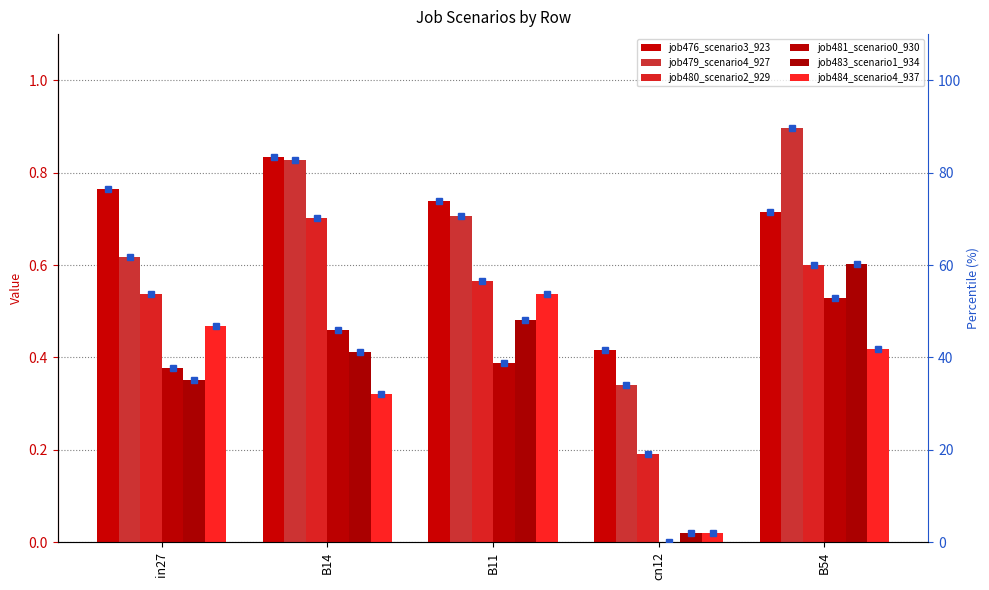

How many data points does each series have?

5